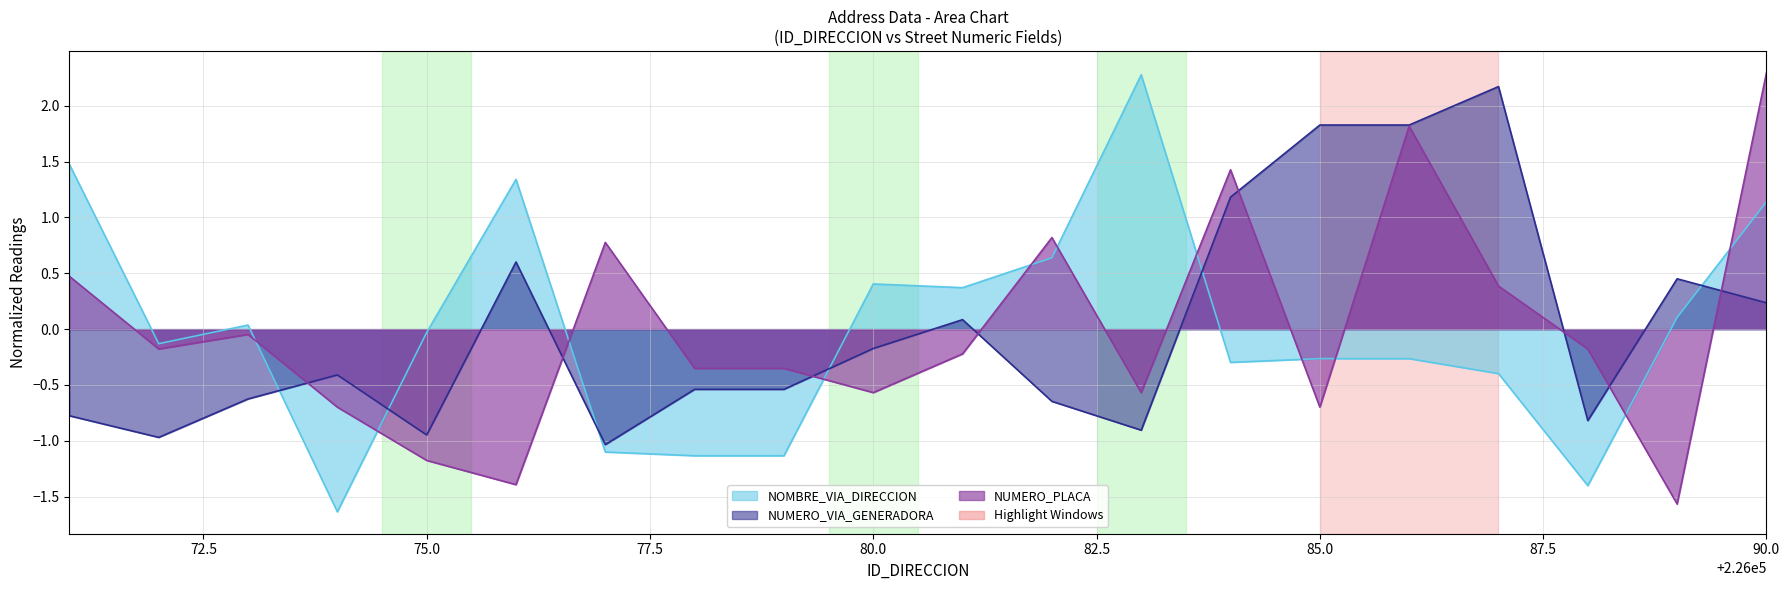

Is the value of NOMBRE_VIA_DIRECCION at 75.0 greater than the value of NUMERO_VIA_GENERADORA at 75.0?

Yes